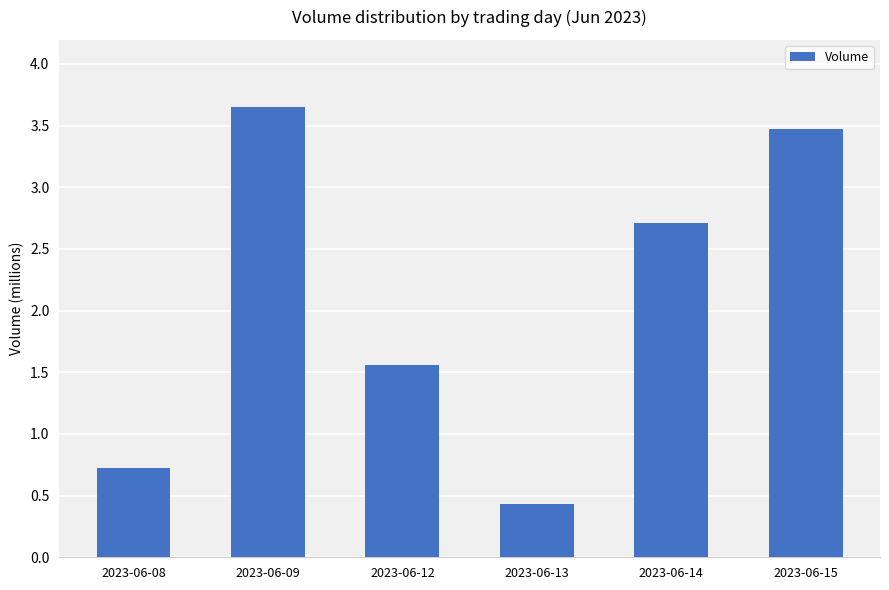

Rank the categories by value from lowest to highest.

2023-06-13, 2023-06-08, 2023-06-12, 2023-06-14, 2023-06-15, 2023-06-09